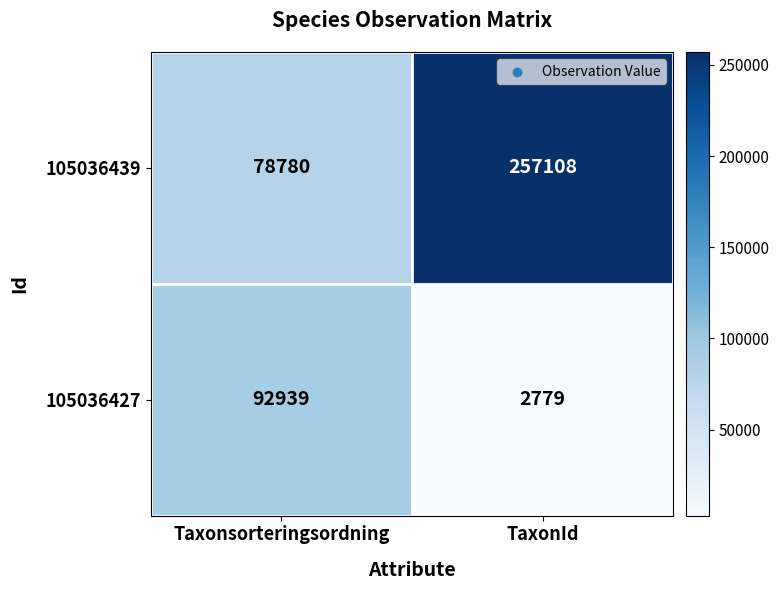

The 105036427 series shows 1406 at TaxonId. True or false?

False